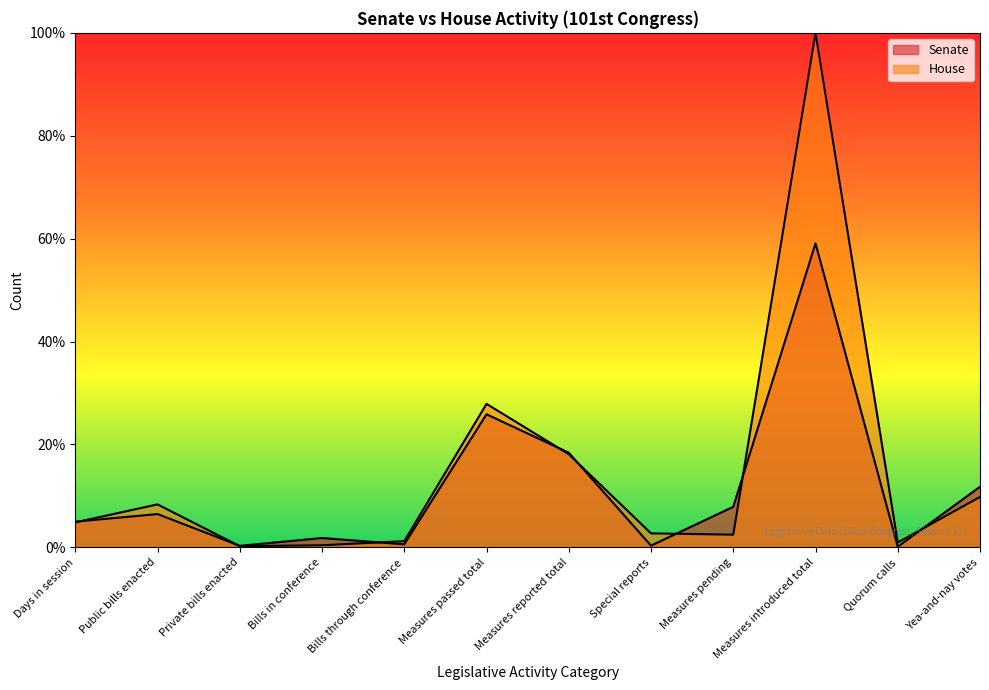

Rank the series at Measures introduced total from highest to lowest value.

House, Senate